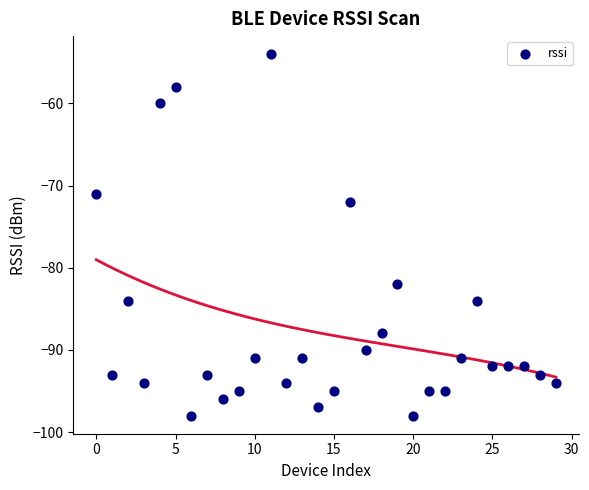

What is the range of Y values (max minus min)?

44